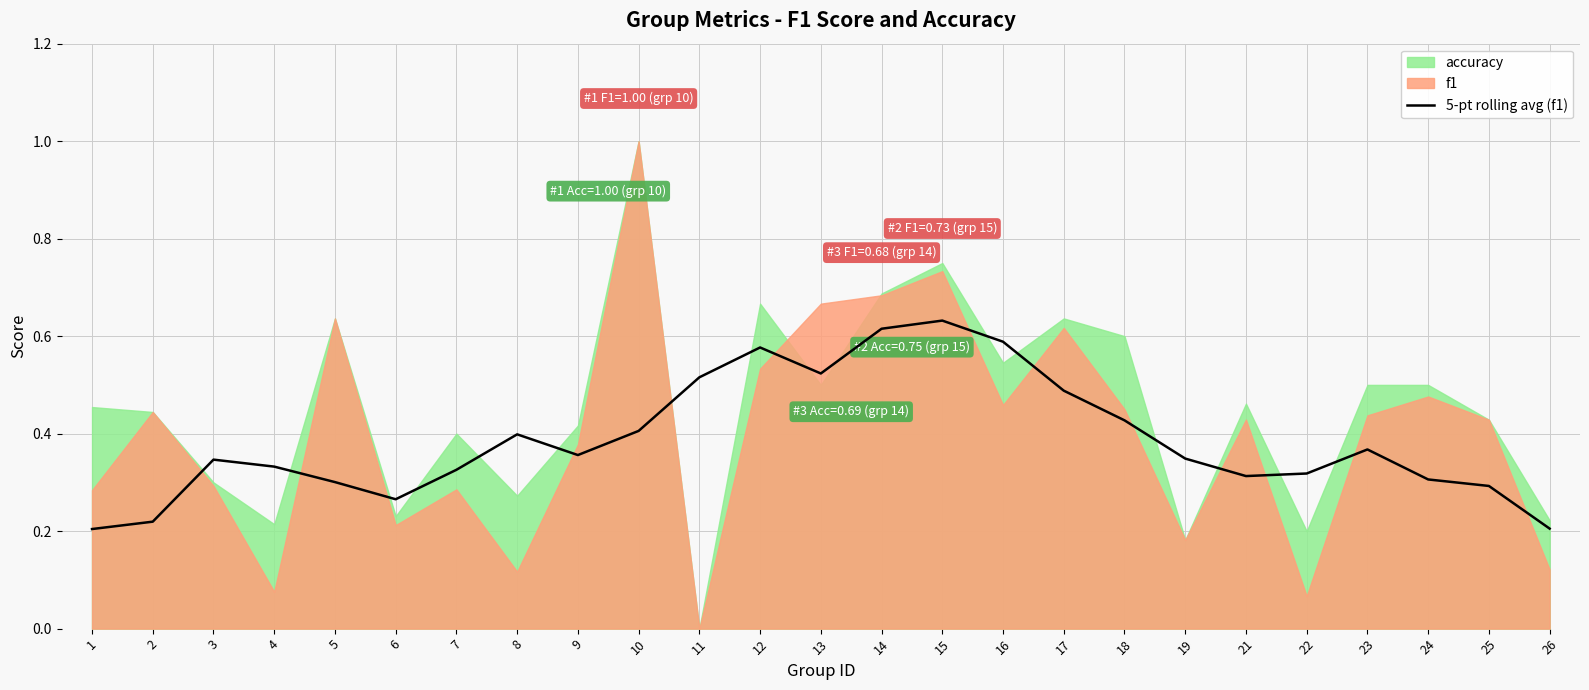

Count the values in the range 0 to 1.

25